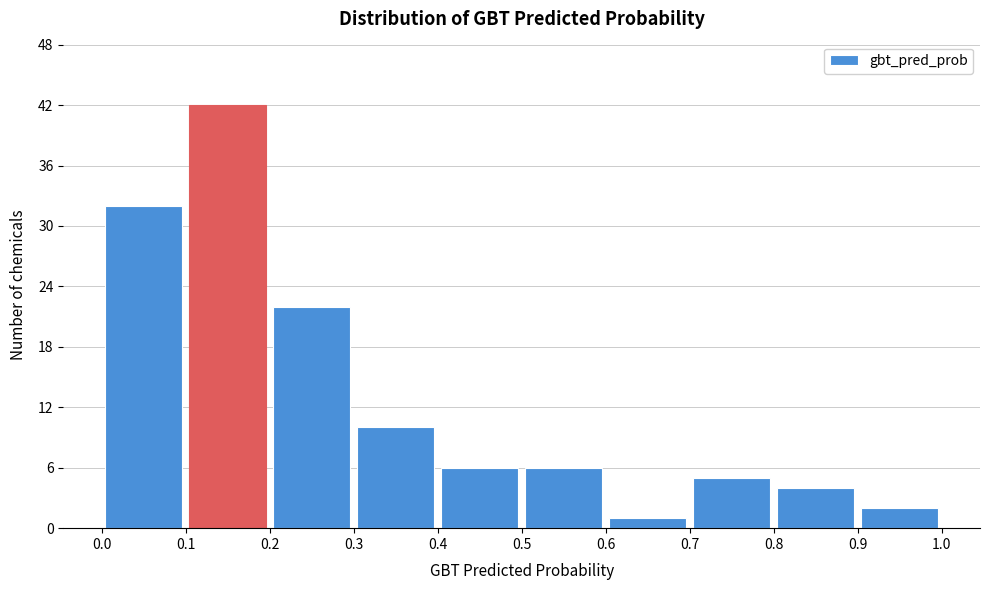

Reading left to right, transcribe this chart: for each bar, give the range it covers on the x-axis and its height. The values are not printed on the chart, so give them approximately, as read against the axis.

0.0 to 0.1: 32
0.1 to 0.2: 42
0.2 to 0.3: 22
0.3 to 0.4: 10
0.4 to 0.5: 6
0.5 to 0.6: 6
0.6 to 0.7: 1
0.7 to 0.8: 5
0.8 to 0.9: 4
0.9 to 1.0: 2